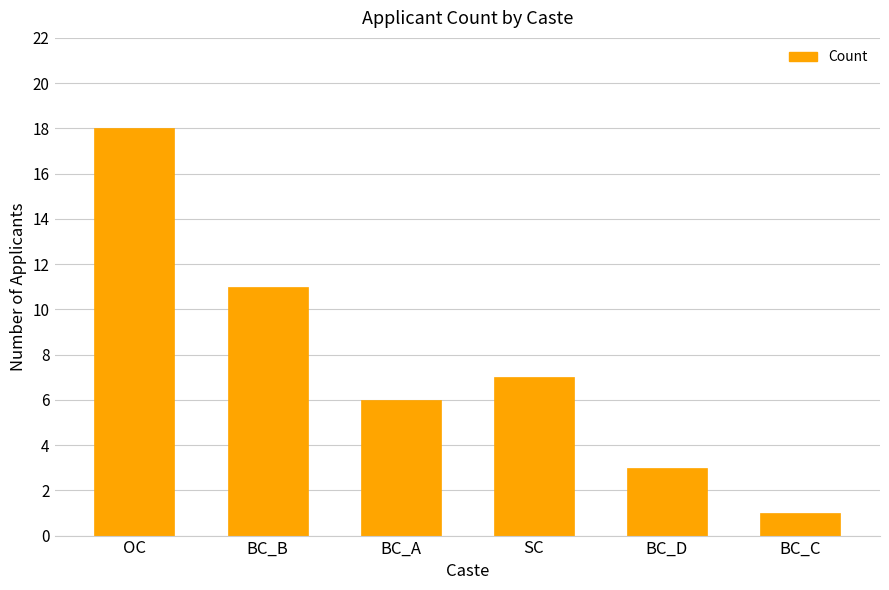

What is the value of the 4th bar from the left?

7